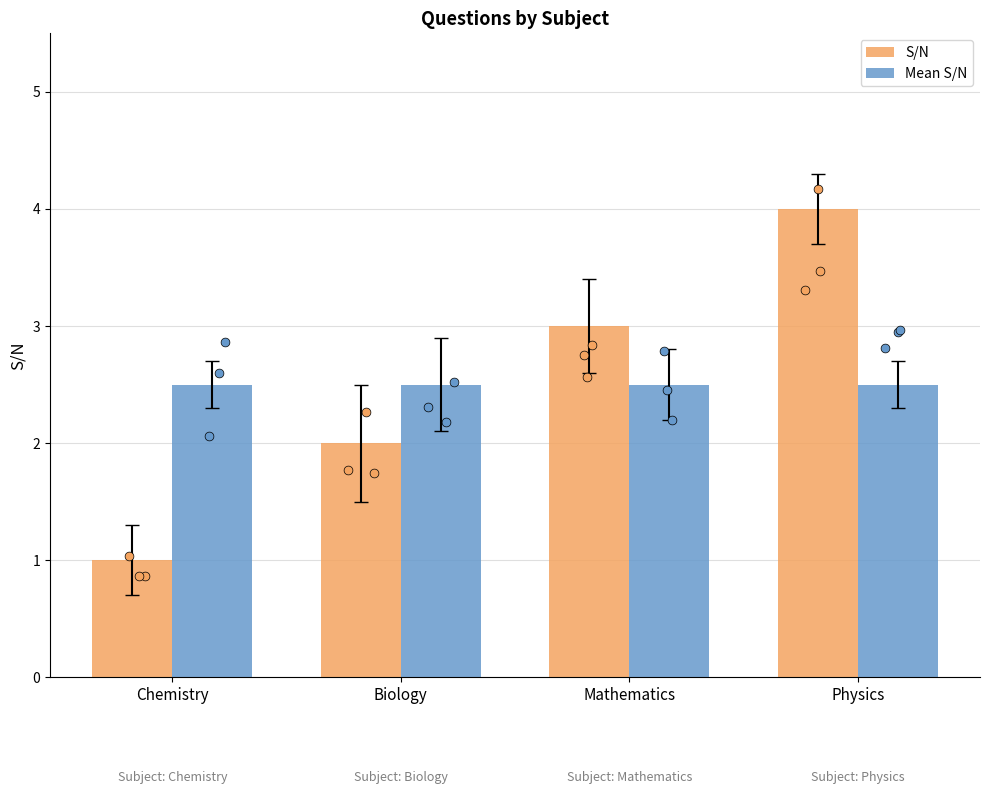

What are all the series names shown in the legend?

S/N, Mean S/N